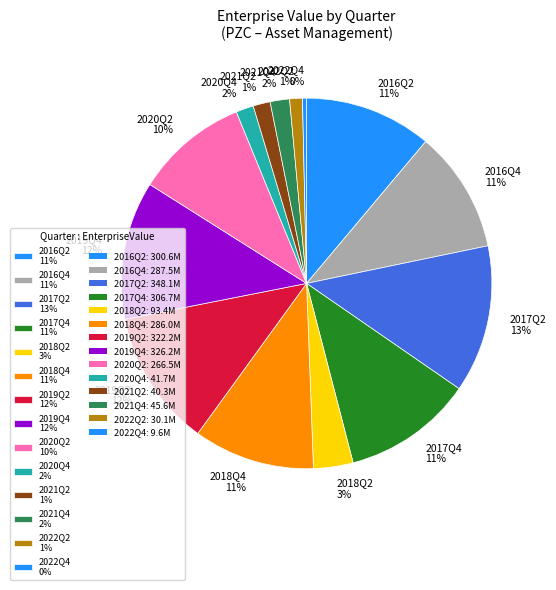

Does any single category account for the majority?

No